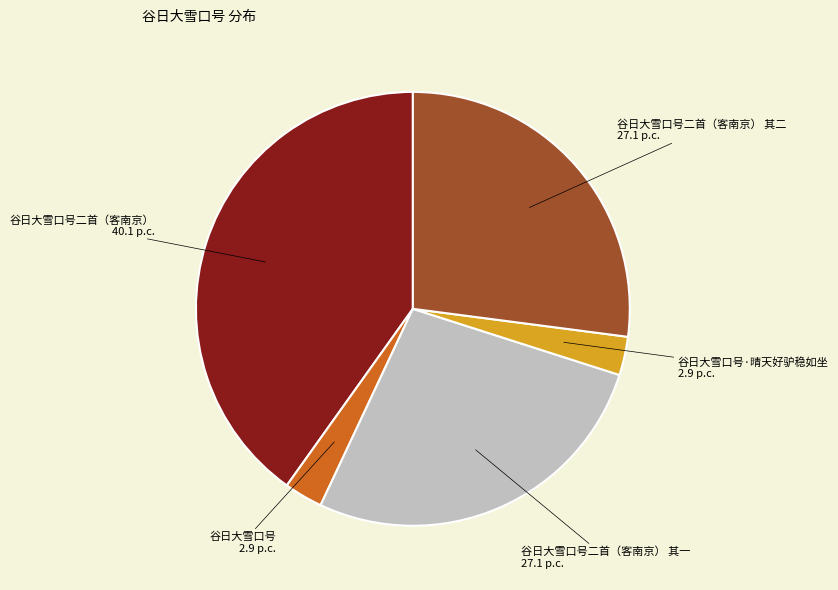

Is the sum of 谷日大雪口号二首（客南京） and 谷日大雪口号·晴天好驴稳如坐 greater than half?

No